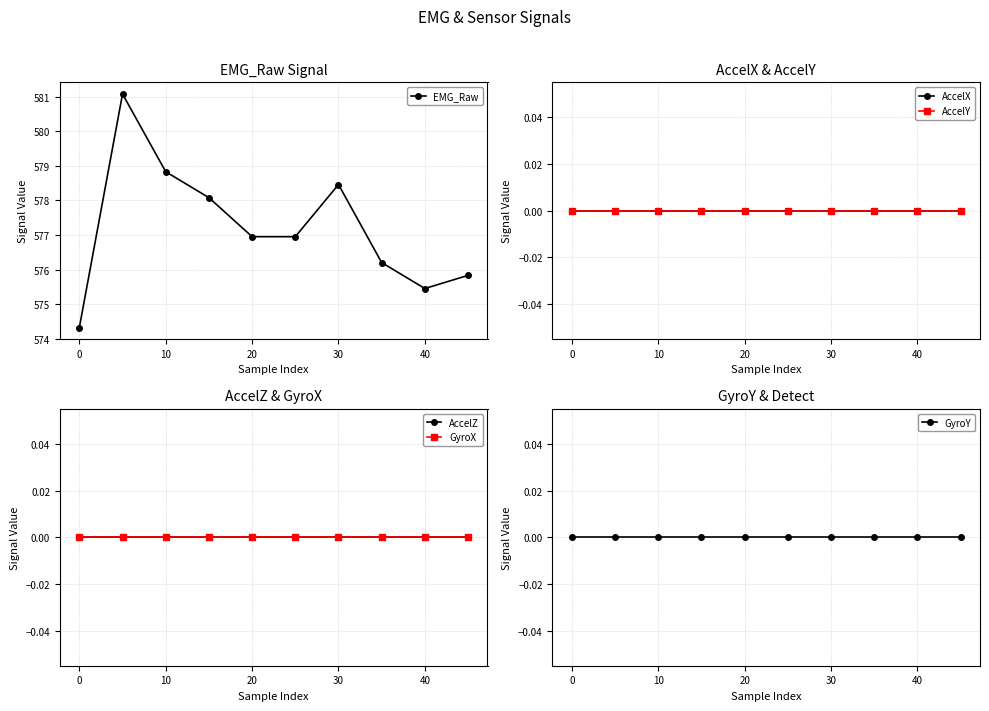

True or false: AccelX has more than 2 interior local peaks.

False